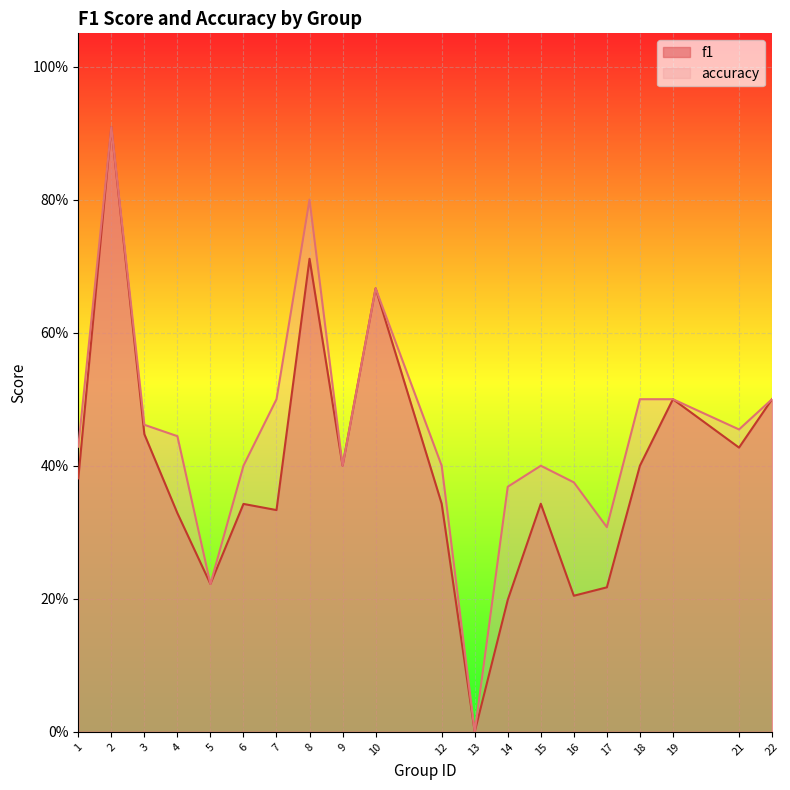

How many f1 values are between 0 and 1?

20